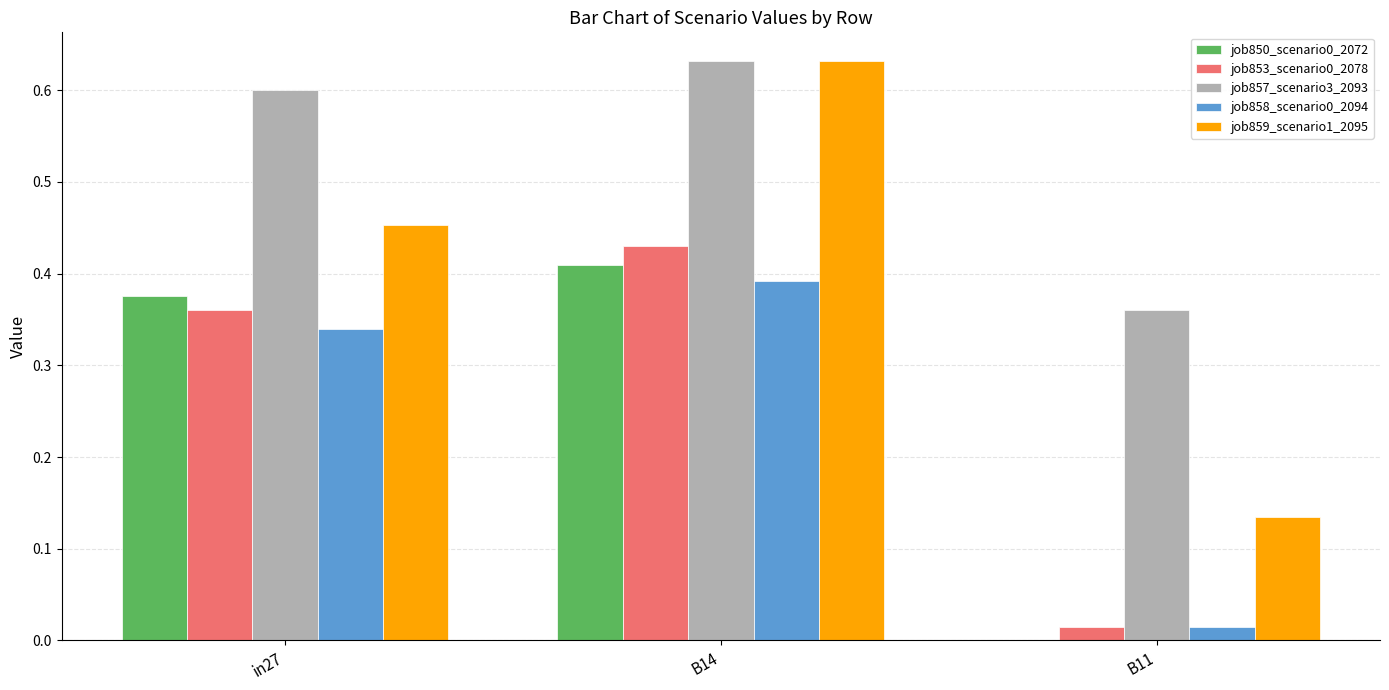

Between B14 and B11, which series saw the biggest shift?

job859_scenario1_2095